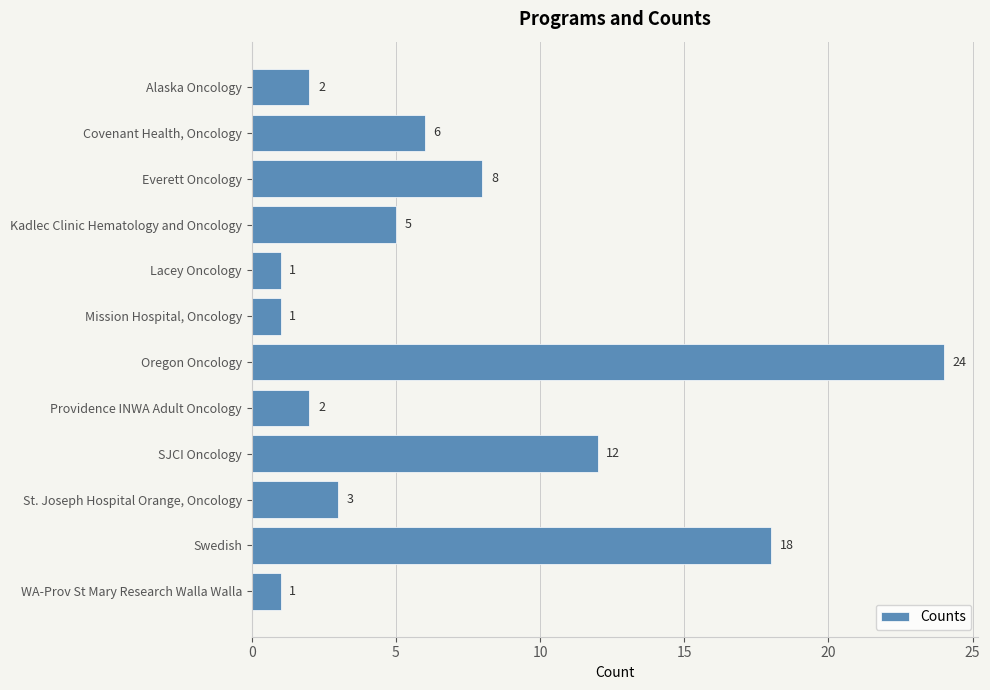

What is the label of the 6th bar from the top?

Mission Hospital, Oncology